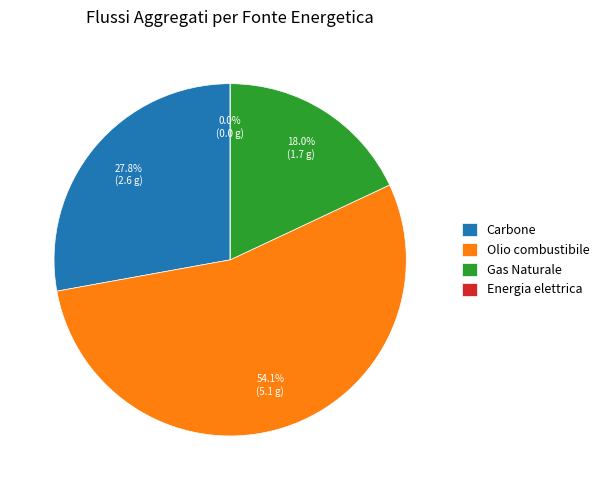

What is the smallest slice in the pie chart?

Energia elettrica